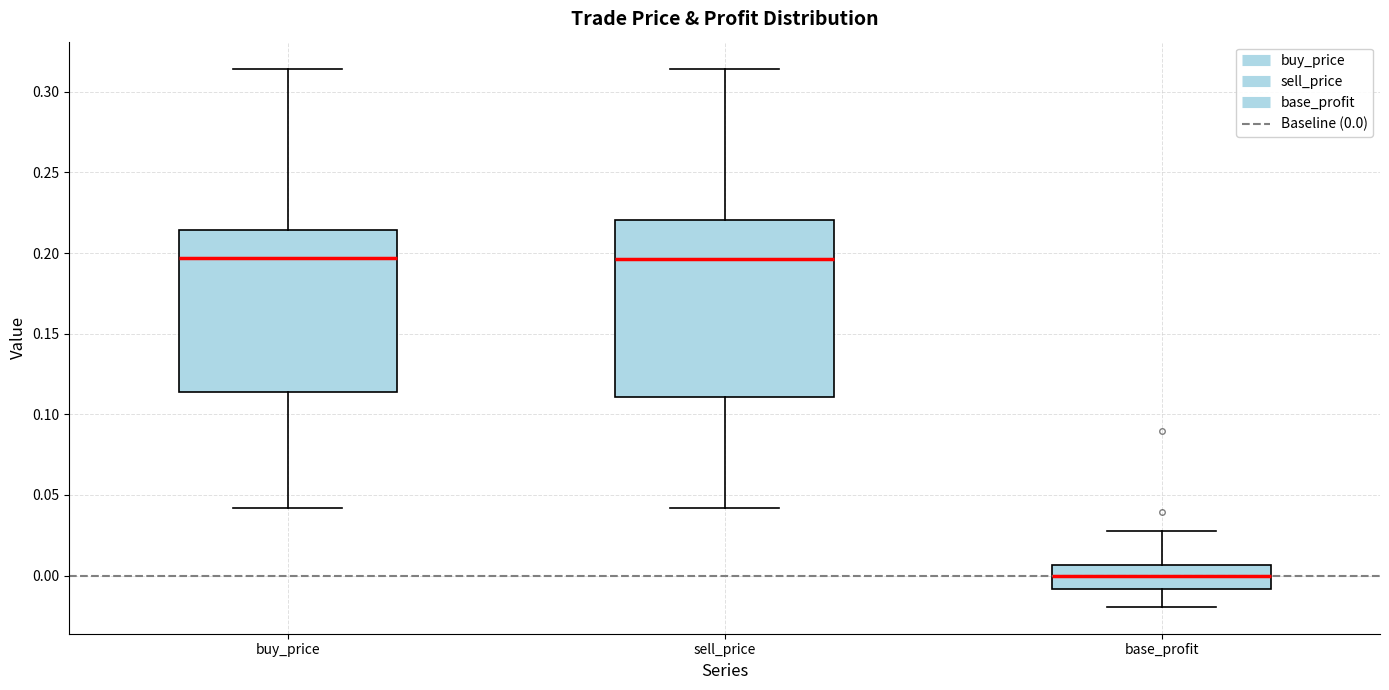

Reading left to right, read every box against the y-axis: the position of its median line, the range the box covers, and the ends of its whiskers. The values are not printed on the chart, so give them approximately, as read against the axis.

buy_price: median 0.195, box 0.115 to 0.215, whiskers 0.040 to 0.315
sell_price: median 0.195, box 0.110 to 0.220, whiskers 0.040 to 0.315
base_profit: median 0.000, box -0.010 to 0.005, whiskers -0.020 to 0.030